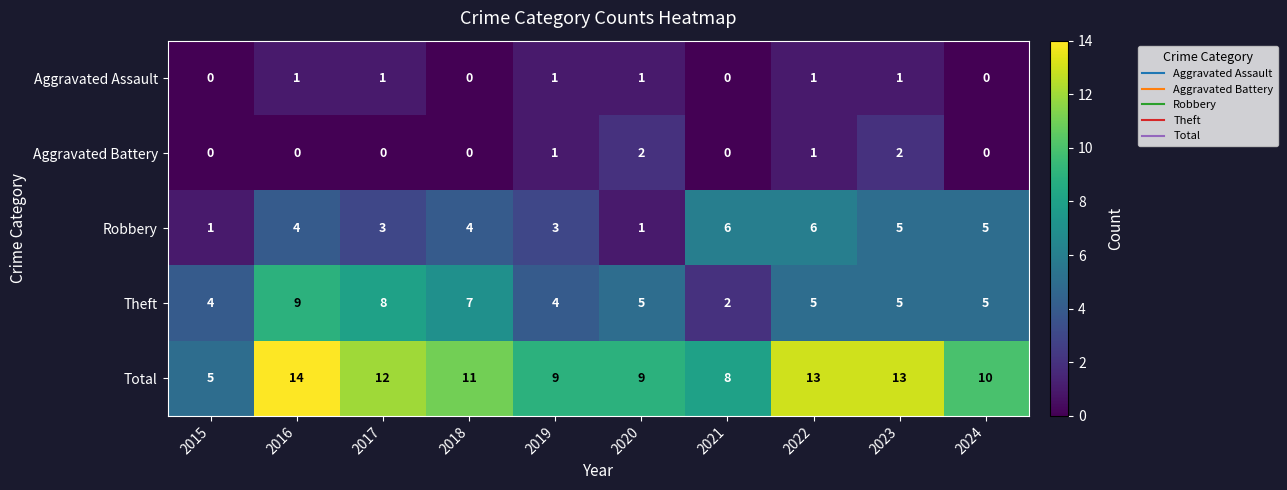

The value of Robbery at 2021 is 2. True or false?

False